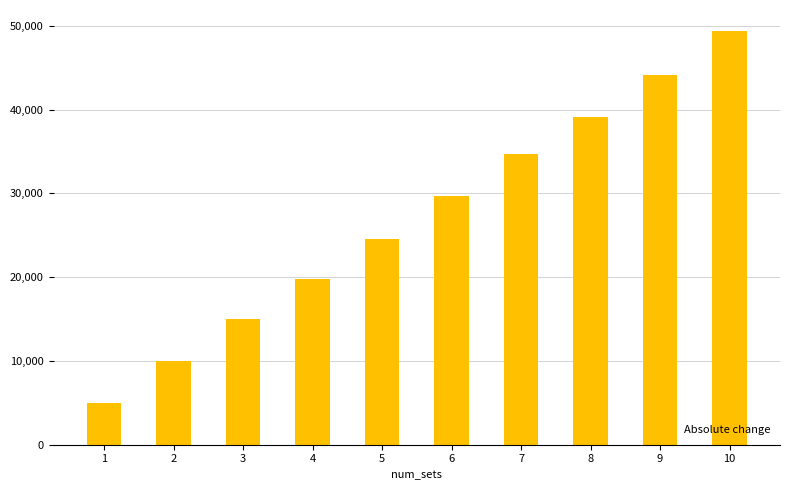

Rank the categories by value from highest to lowest.

10, 9, 8, 7, 6, 5, 4, 3, 2, 1